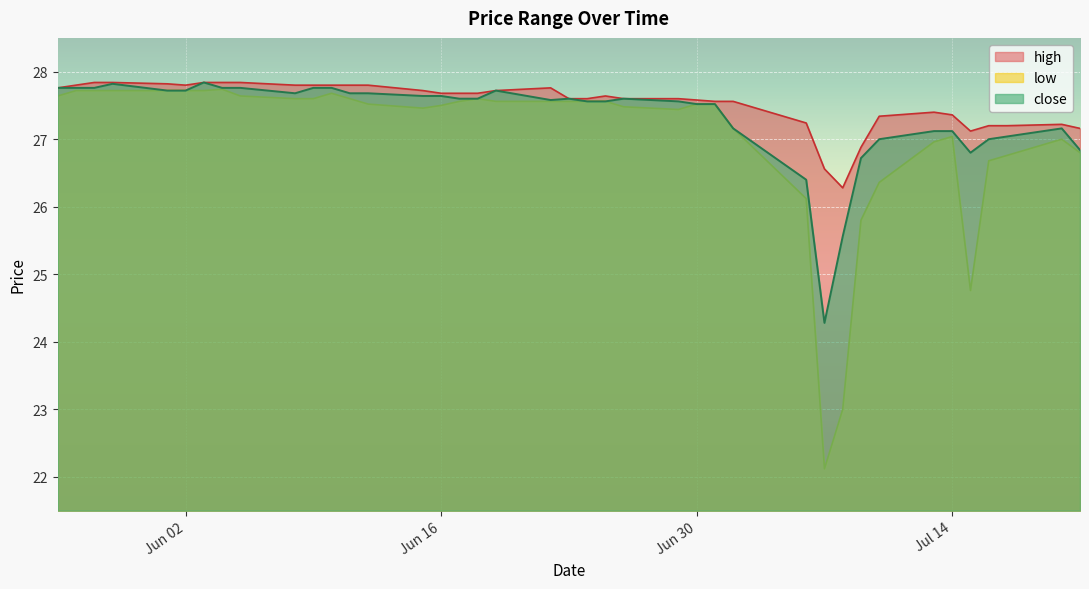

Rank the series by their average value, from lowest to highest.

low, close, high